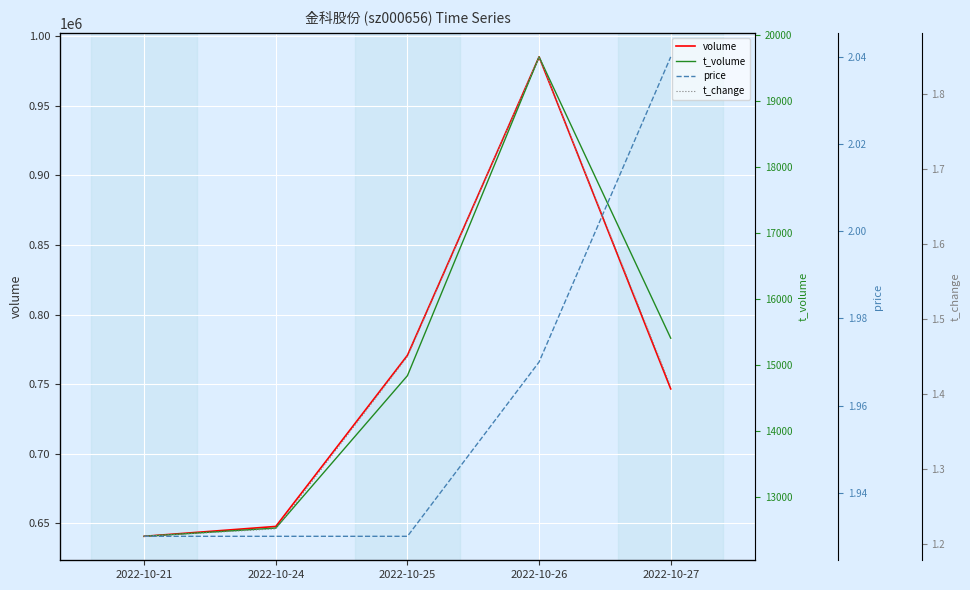

What is the value of the t_volume point at the 5th from the left?

15411.0